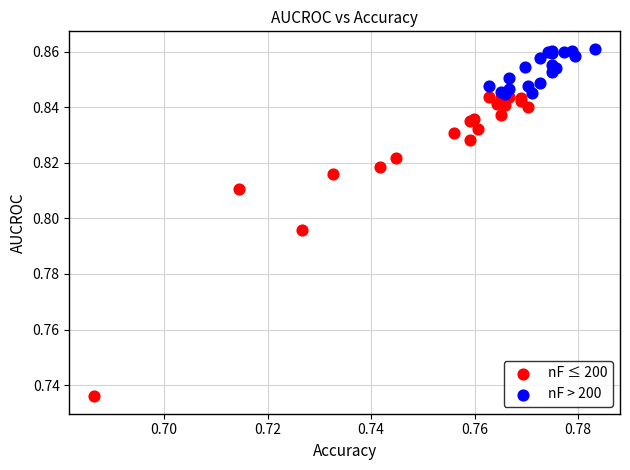

Which series contains the highest Y value?

nF > 200